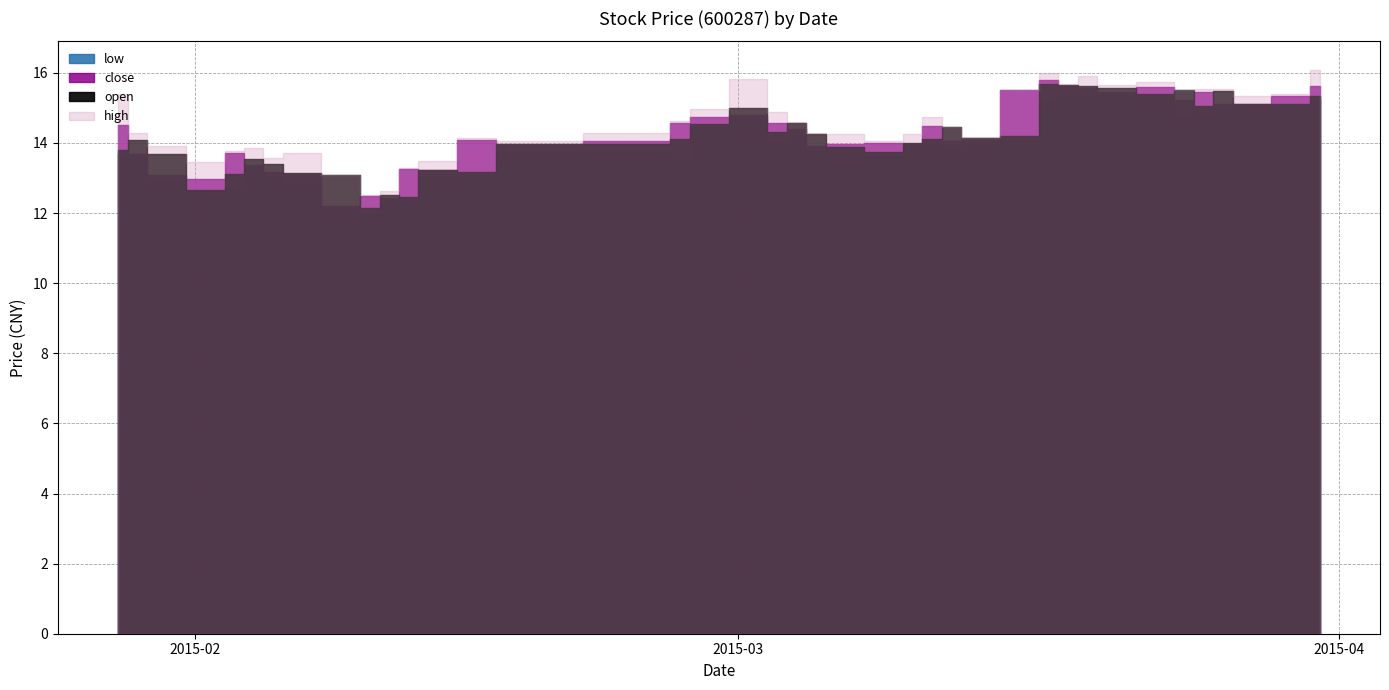

At which label does open first exceed 14?

2015-01-29